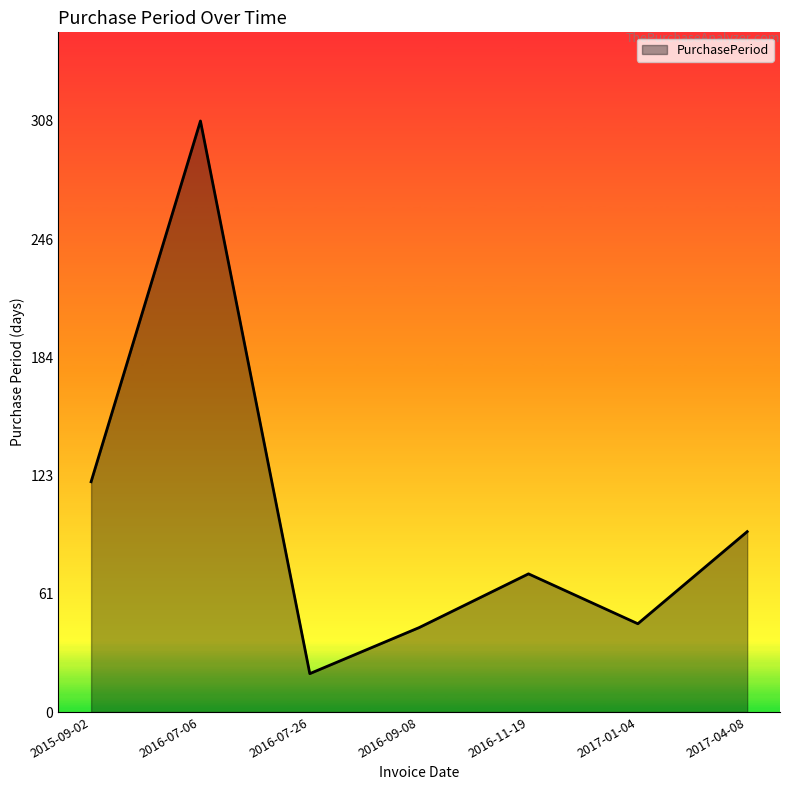

The chart shows a value of 58 at 2016-09-08. True or false?

False